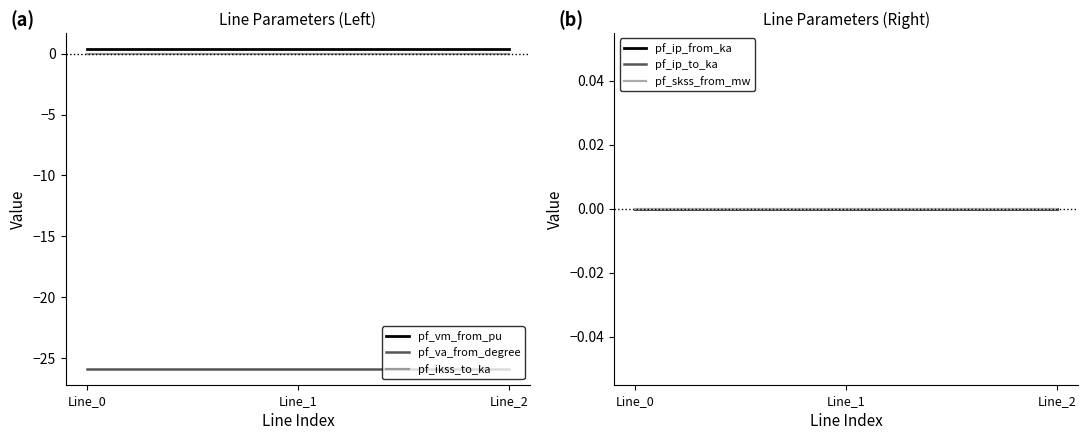

List the series in order of their peak value, highest first.

pf_vm_from_pu, pf_ikss_to_ka, pf_ip_from_ka, pf_ip_to_ka, pf_skss_from_mw, pf_va_from_degree